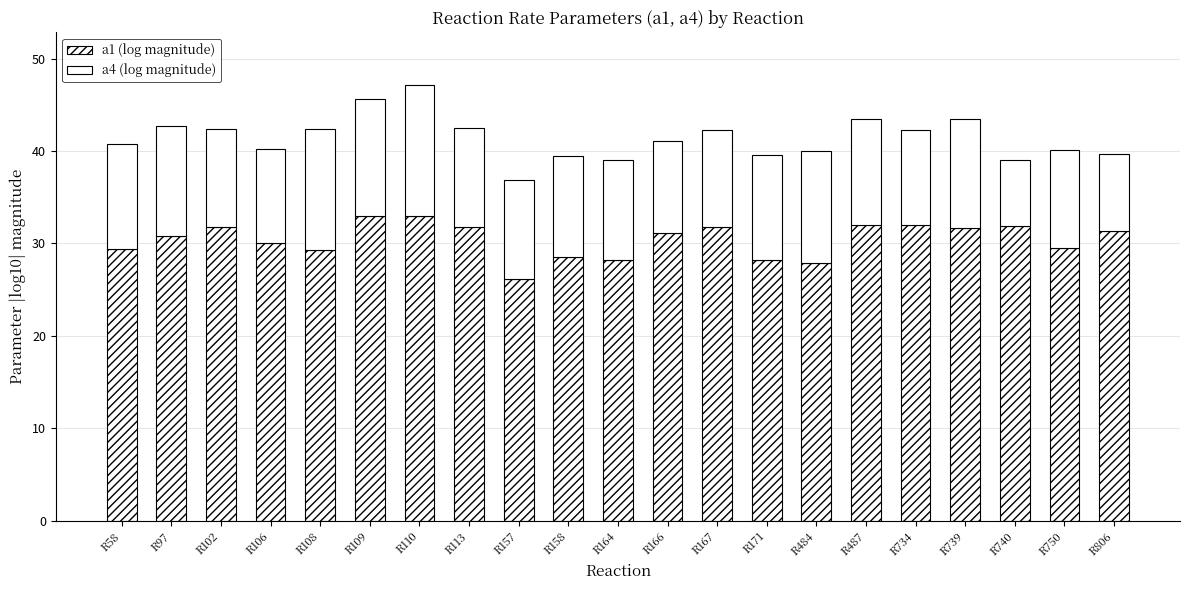

How many distinct data groups are displayed?

2